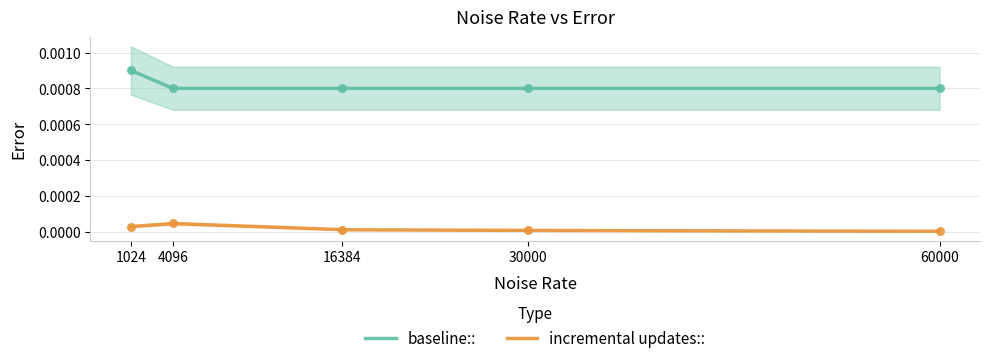

Which series has the largest total across all categories?

baseline::